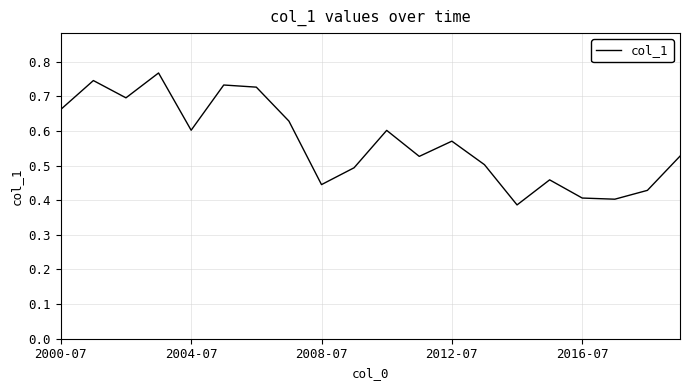

How many interior local valleys (lower than both neighbors) does the data have?

6